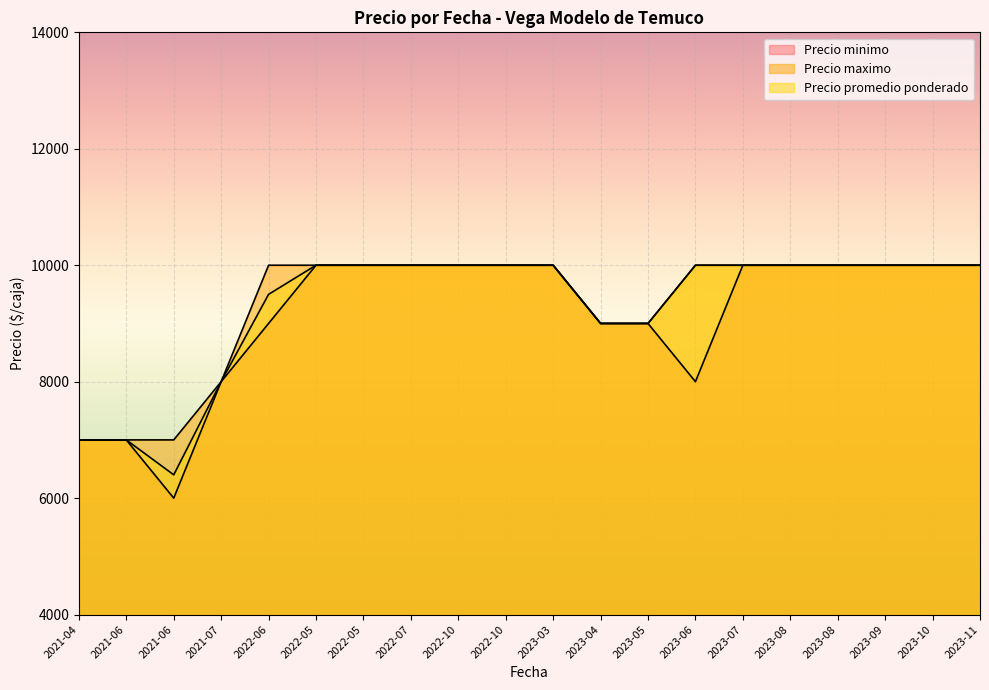

True or false: Precio promedio ponderado and Precio minimo intersect in this chart.

False